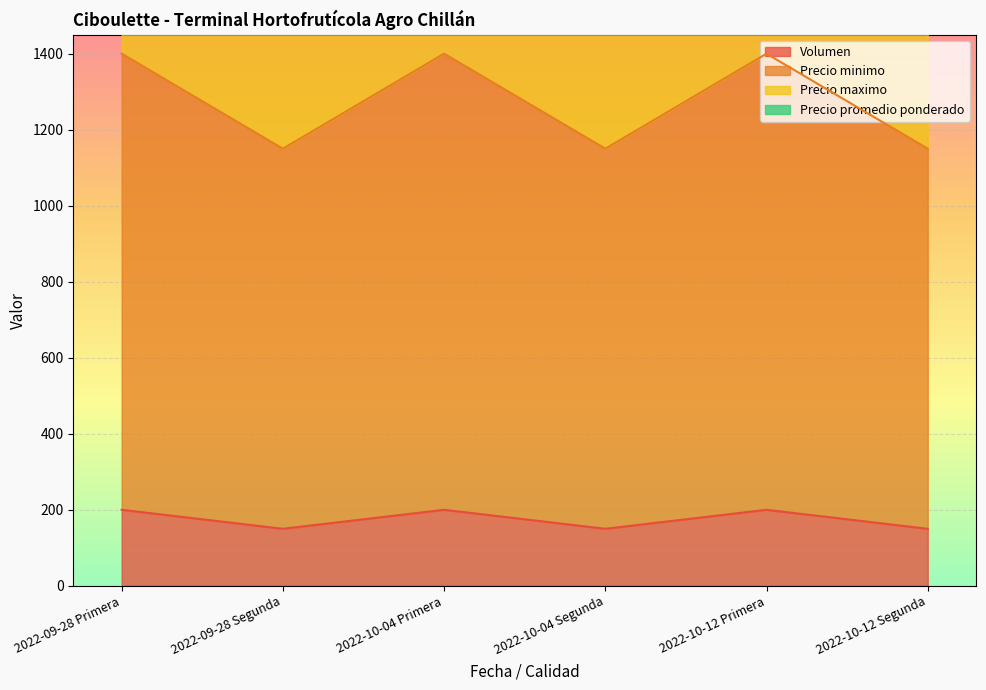

What is the label of the 2nd point from the right?

2022-10-12 Primera